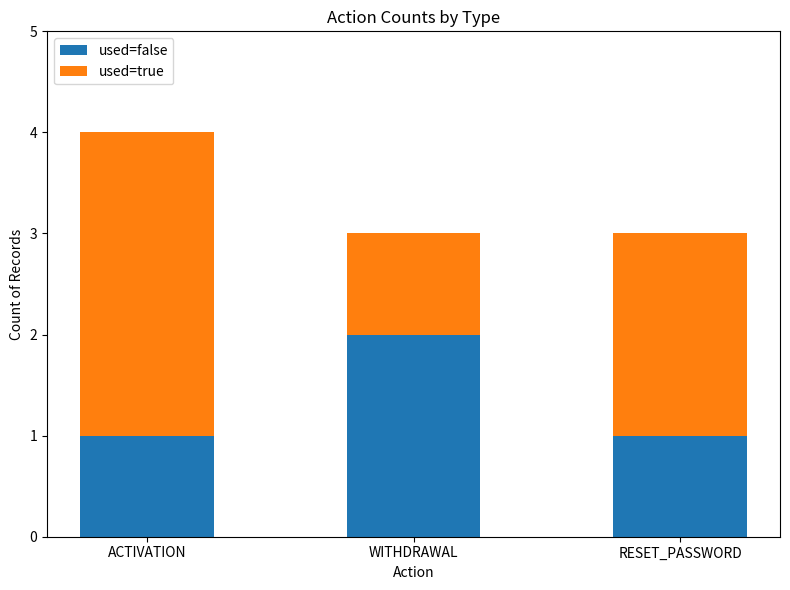

True or false: used=false has a value of 1 at ACTIVATION.

True